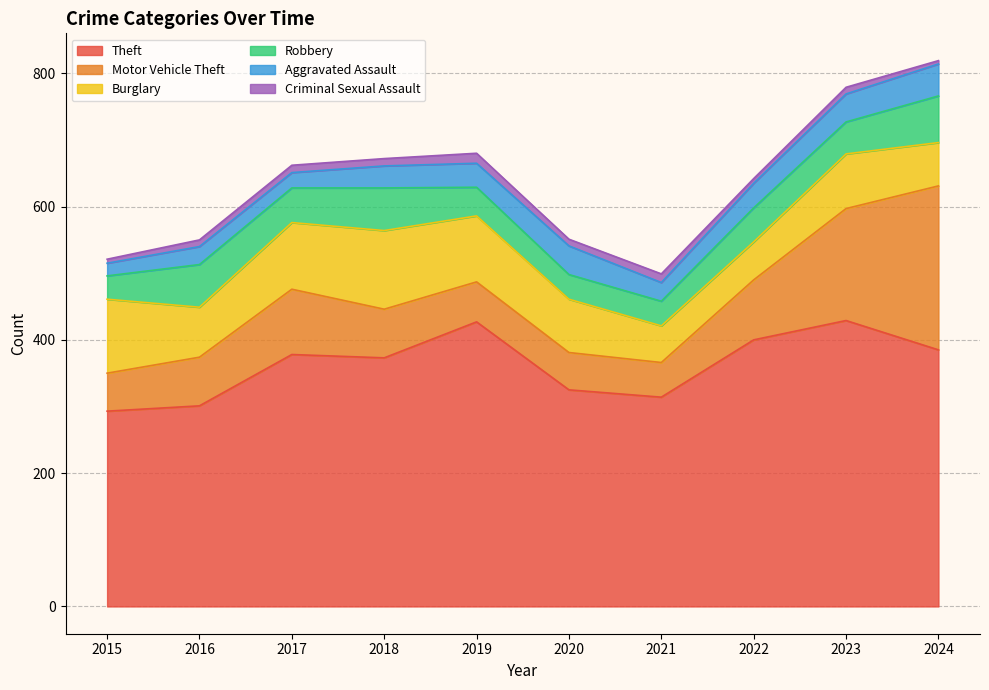

Rank the categories by Criminal Sexual Assault value from highest to lowest.

2019, 2021, 2017, 2018, 2016, 2020, 2023, 2022, 2015, 2024